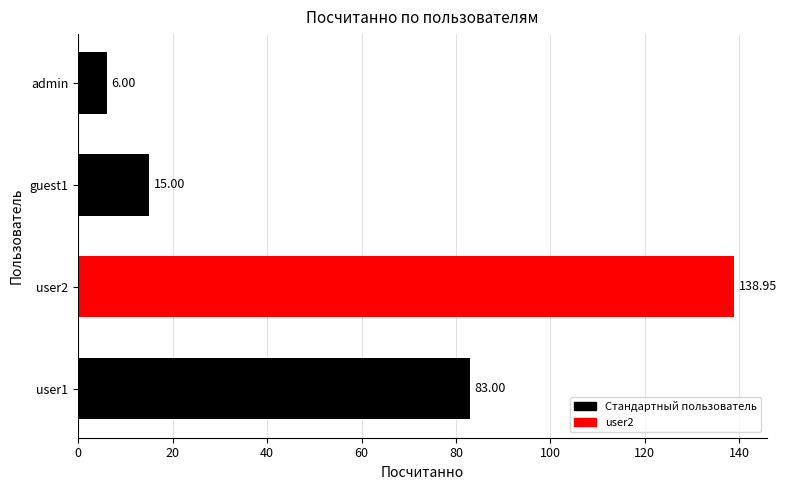

Rank the categories by value from highest to lowest.

user2, user1, guest1, admin